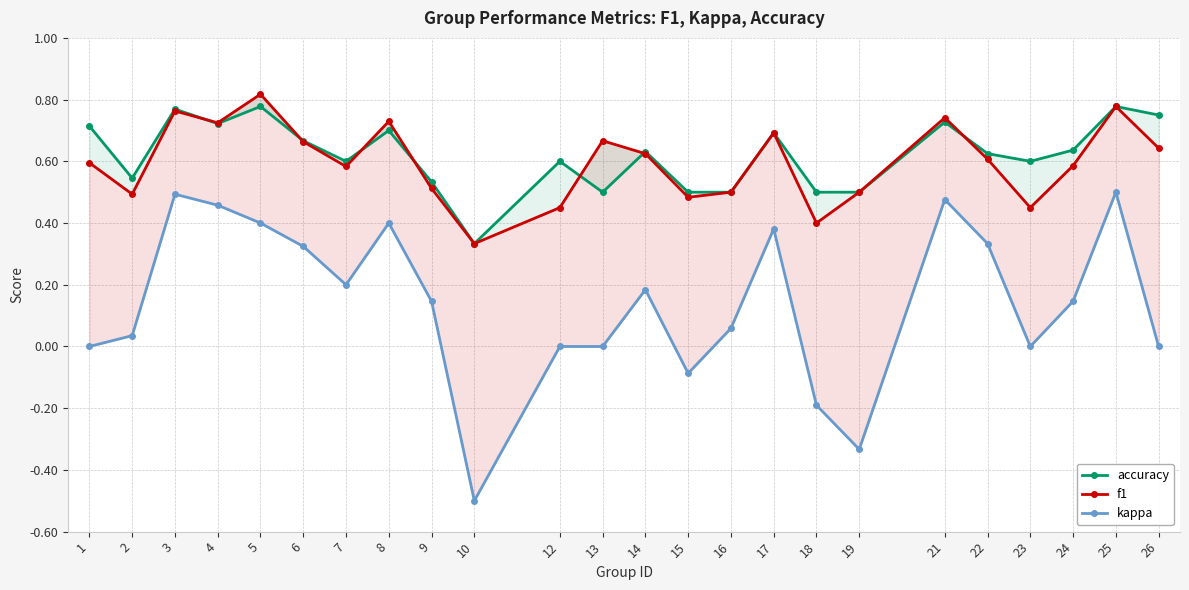

Reading left to right, list all the values displayed in this chart.

accuracy: 0.7	0.5	0.8	0.7	0.8	0.7	0.6	0.7	0.5	0.3	0.6	0.5	0.6	0.5	0.5	0.7	0.5	0.5	0.7	0.6	0.6	0.6	0.8	0.8
f1: 0.6	0.5	0.8	0.7	0.8	0.7	0.6	0.7	0.5	0.3	0.5	0.7	0.6	0.5	0.5	0.7	0.4	0.5	0.7	0.6	0.5	0.6	0.8	0.6
kappa: 0.0	0.0	0.5	0.5	0.4	0.3	0.2	0.4	0.1	-0.5	0.0	0.0	0.2	-0.1	0.1	0.4	-0.2	-0.3	0.5	0.3	0.0	0.1	0.5	0.0